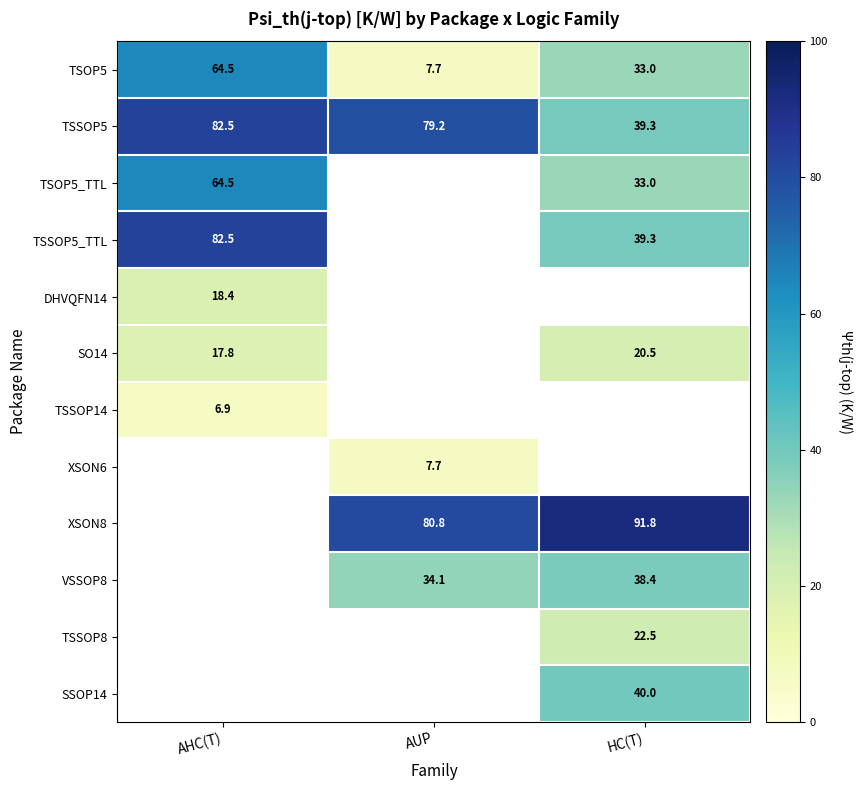

Is the value of DHVQFN14 at AHC(T) greater than the value of TSOP5 at HC(T)?

No